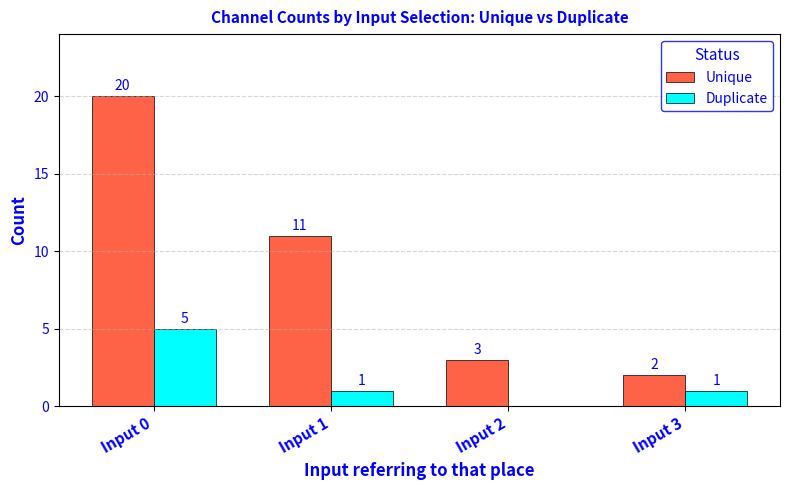

Which series has the largest range (max minus min)?

Unique